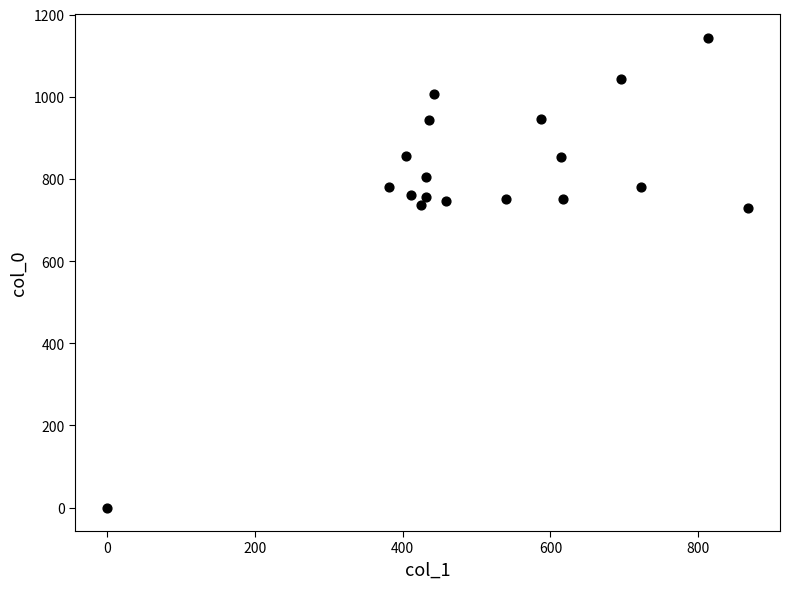

What is the range of X values (max minus min)?

867.4